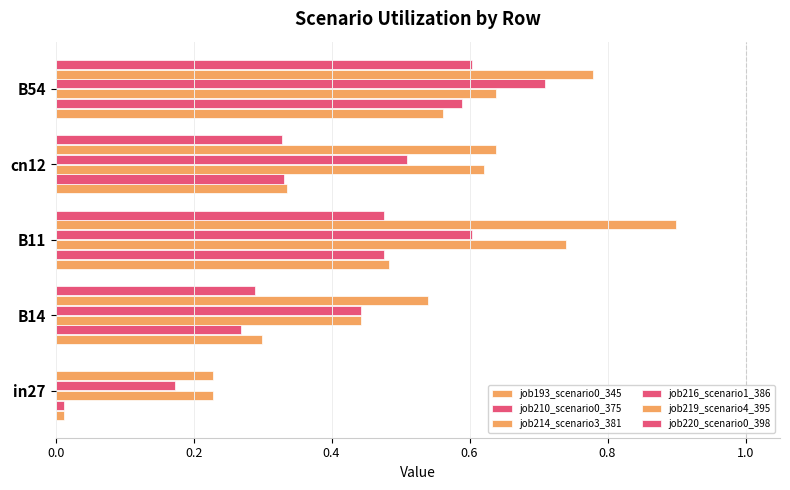

What is the difference between the maximum and second lowest values in the job220_scenario0_398 series?

0.3